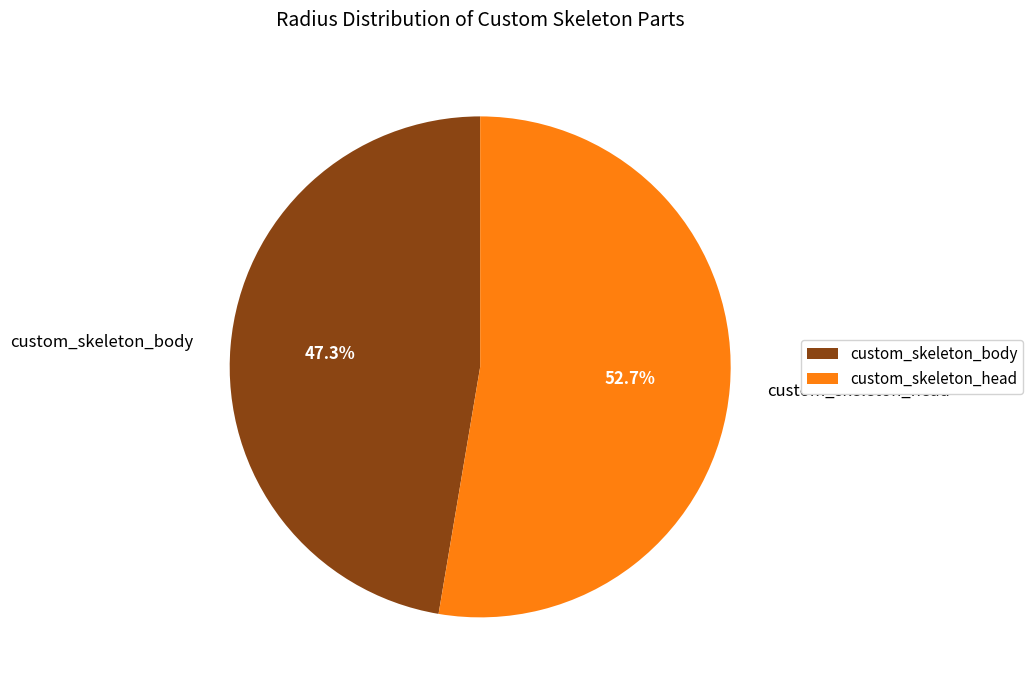

How many slices are in this pie chart?

2